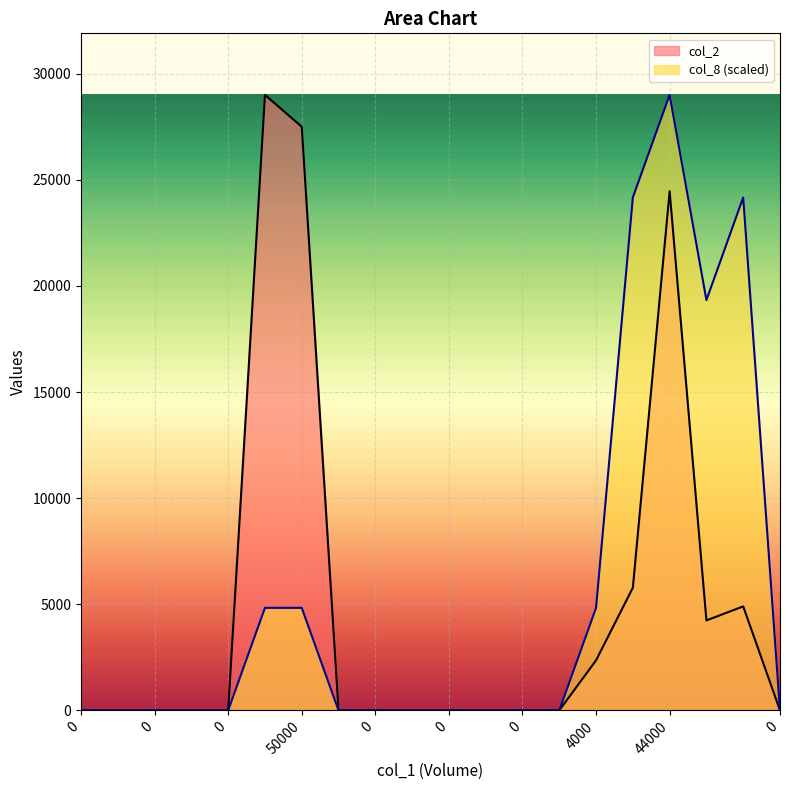

How many interior local valleys does the col_2 series have?

1